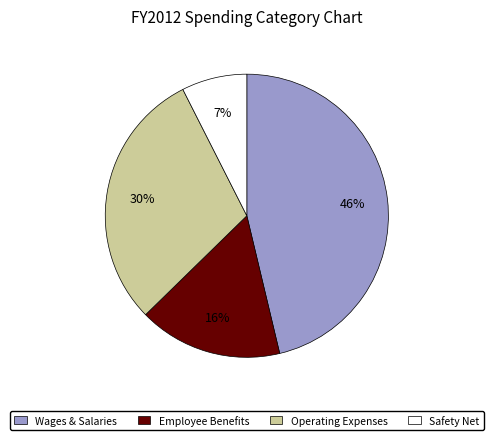

To the nearest percent, what percentage of the pie is Safety Net?

7%